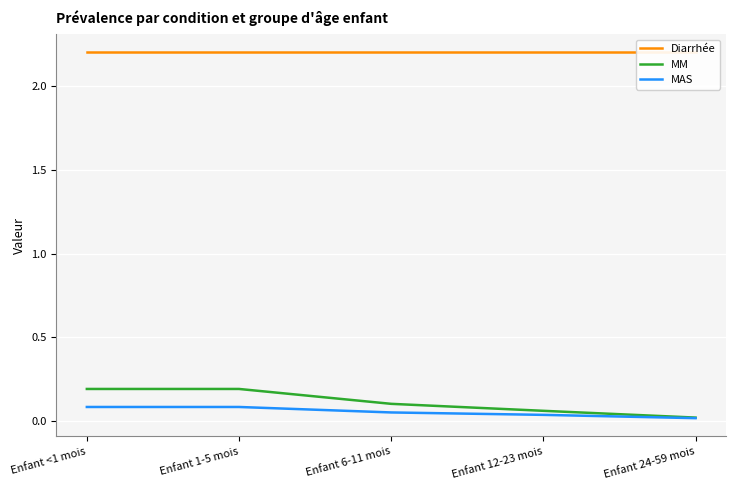

How many lines are shown in the chart?

3